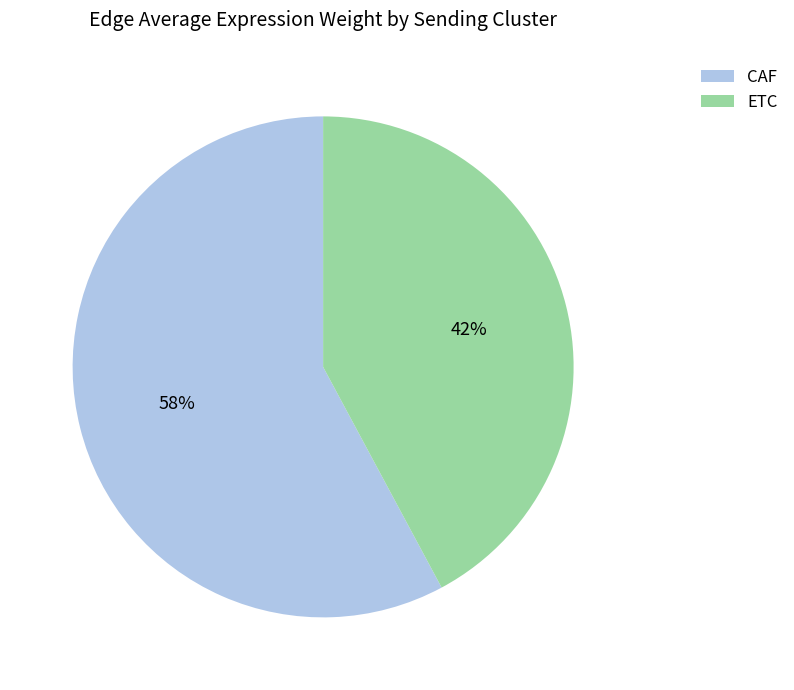

Is there any slice that represents more than half of the pie?

Yes